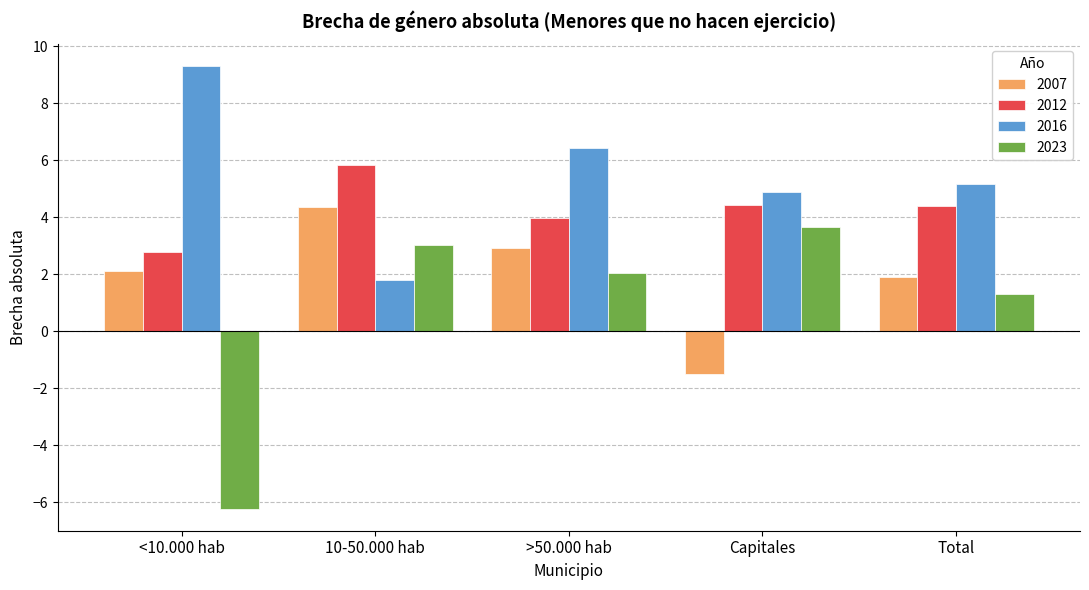

Between >50.000 hab and Total, which series saw the biggest shift?

2016